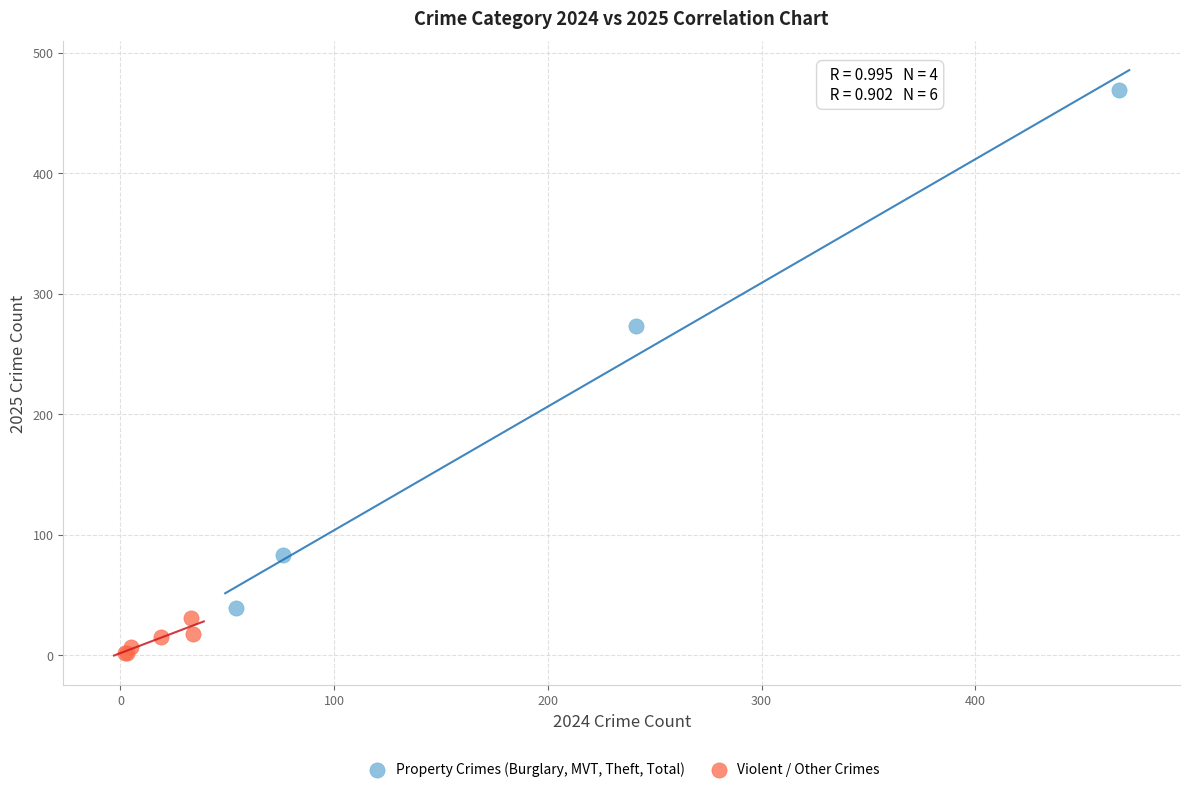

Which series contains the lowest Y value?

Violent / Other Crimes